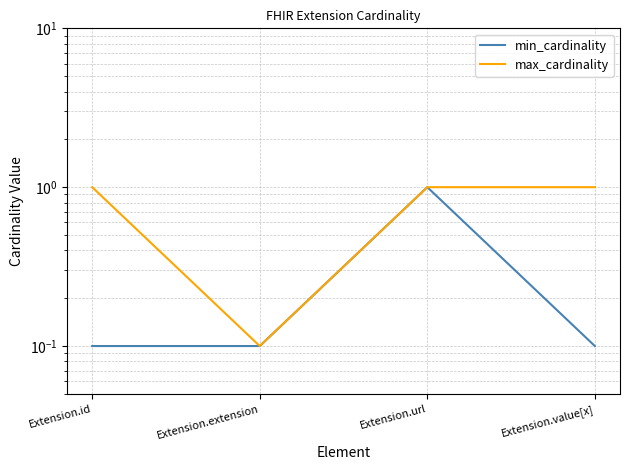

What is the lowest value of the min_cardinality series?

0.1